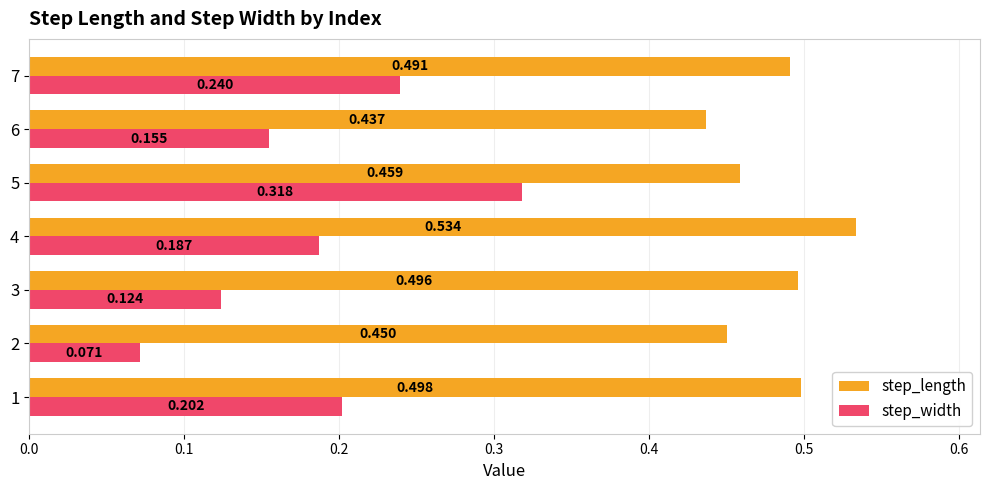

Between 1 and 3, which series saw the biggest shift?

step_width